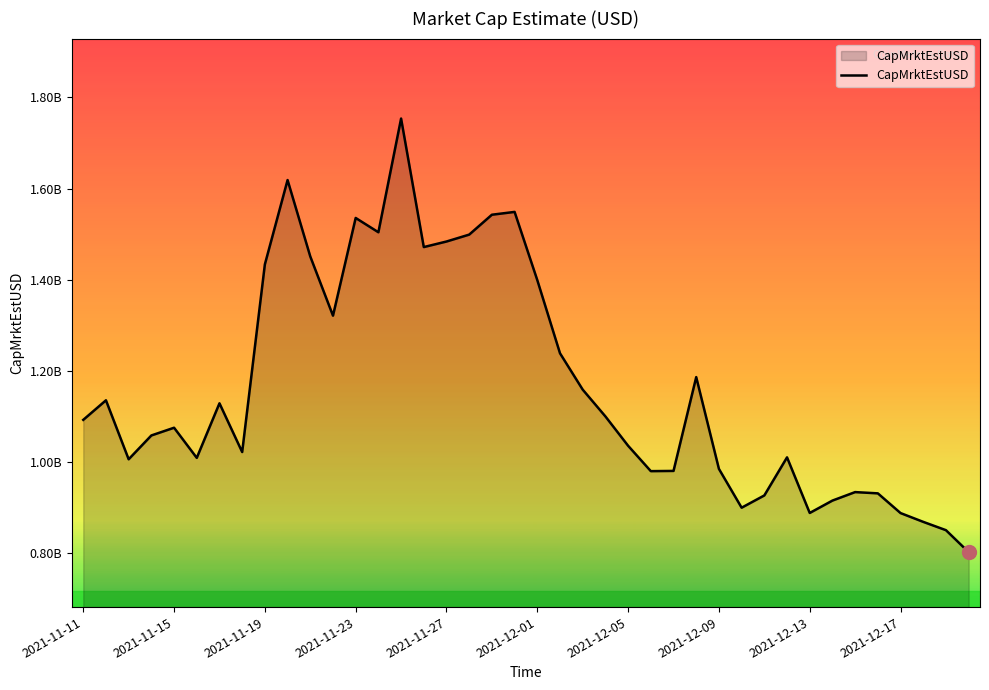

At which category does the chart reach its peak across all series?

14